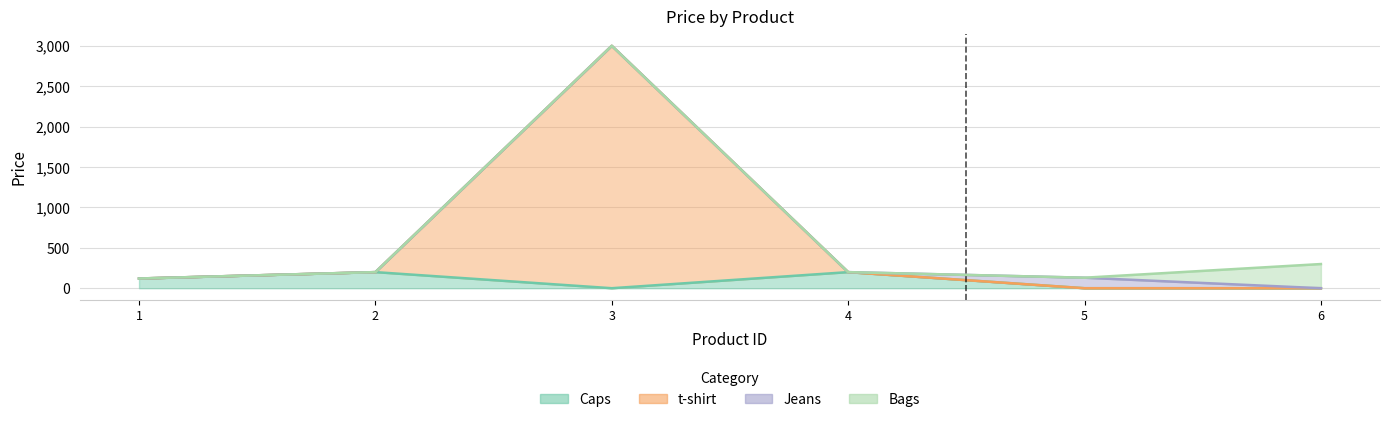

What is the sum of the Caps values at 1 and 2?

319